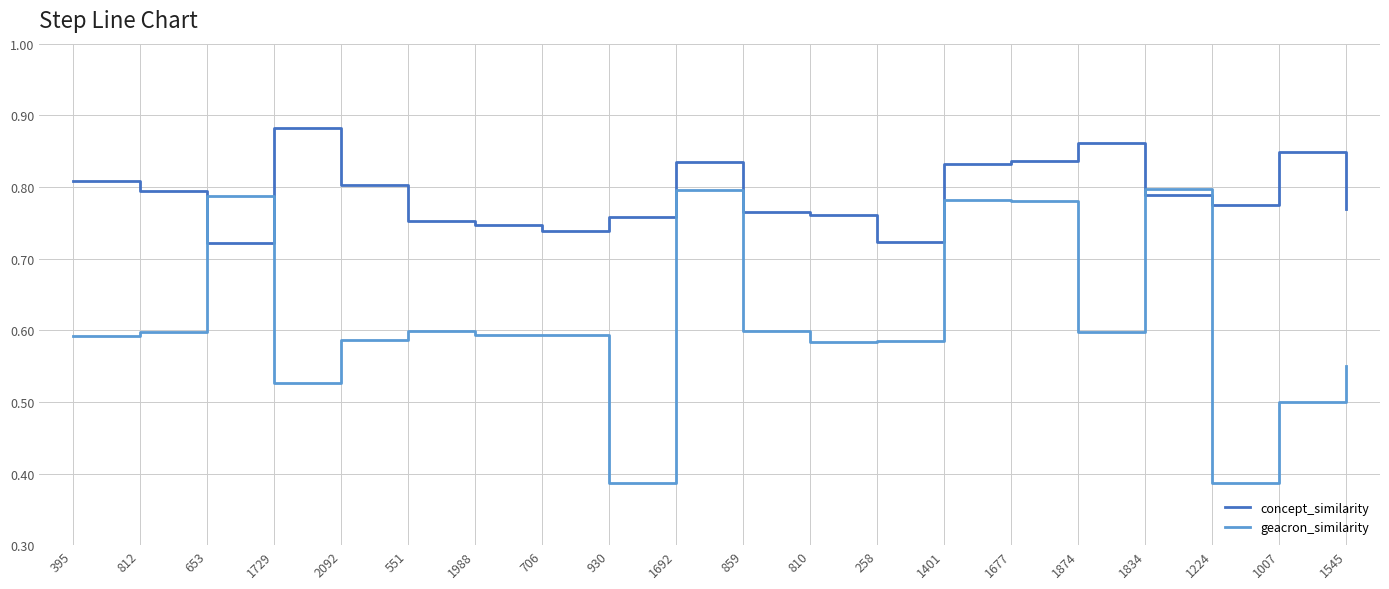

How many lines are shown in the chart?

2